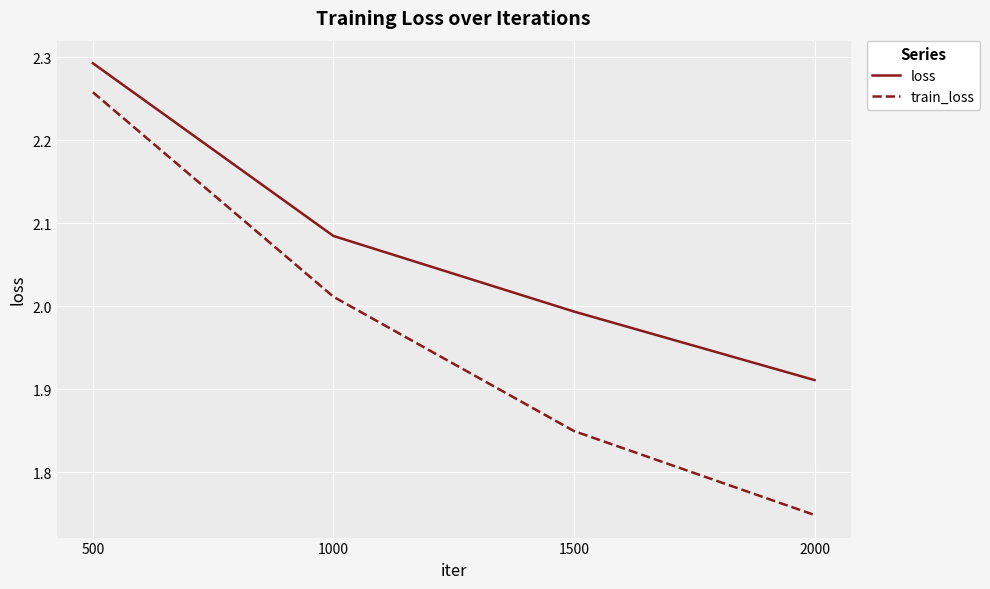

What is the sum of all train_loss values?

7.9